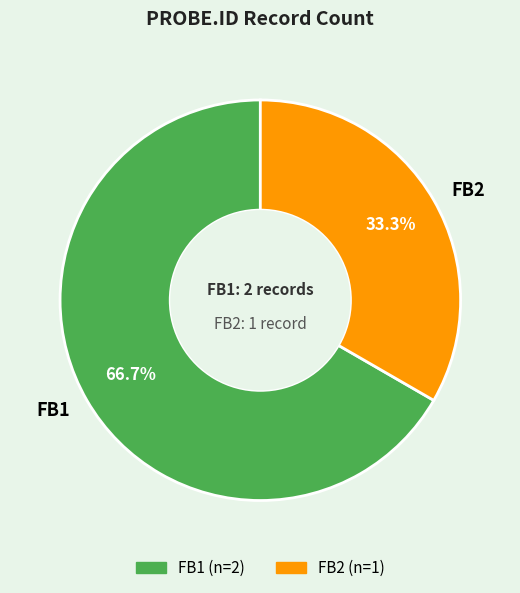

True or false: FB1 accounts for 57% of the total.

False